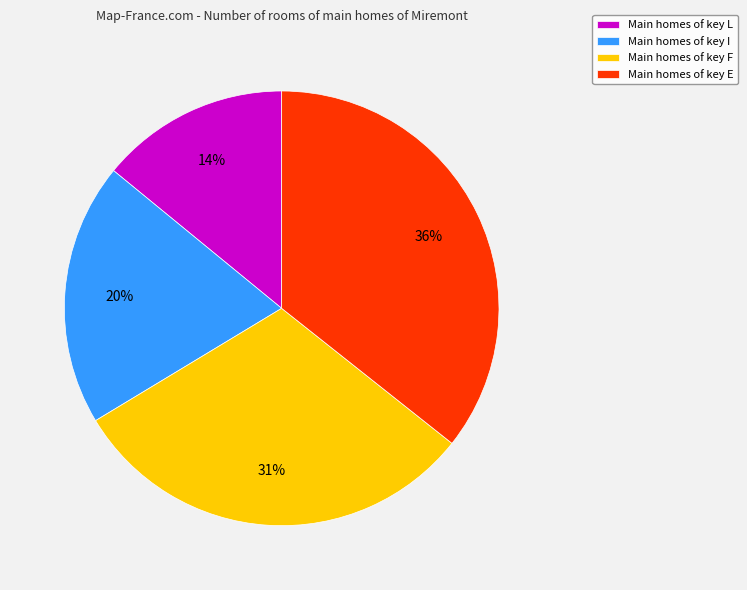

Is there a majority slice in this chart?

No